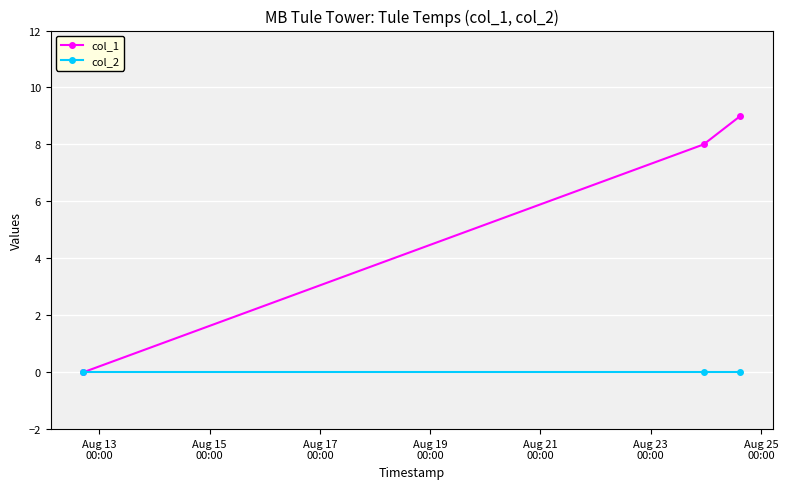

Reading right to left, list all the values displayed in this chart.

col_1: 9	8	0
col_2: 0	0	0